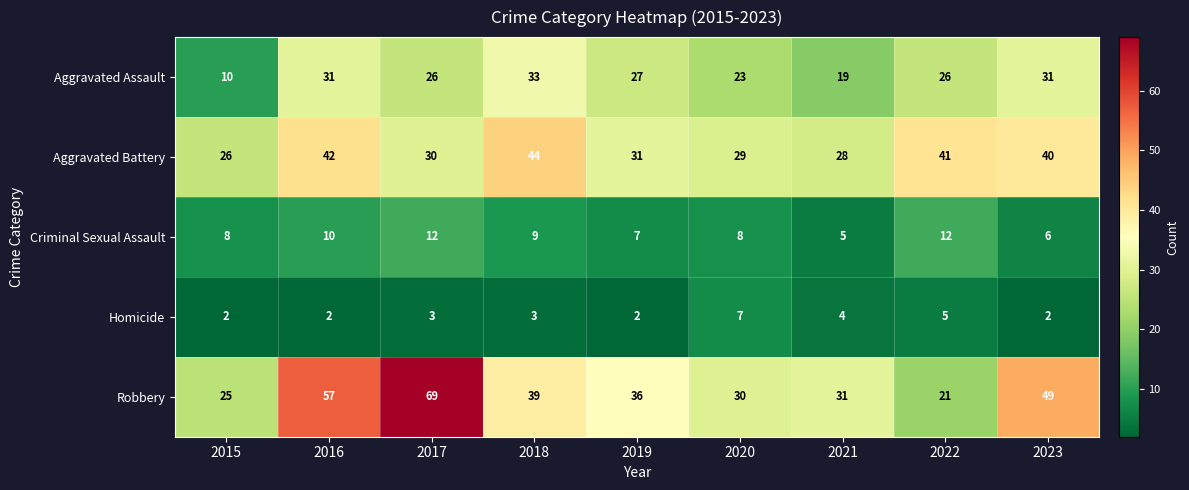

Which series has the largest total across all categories?

Robbery